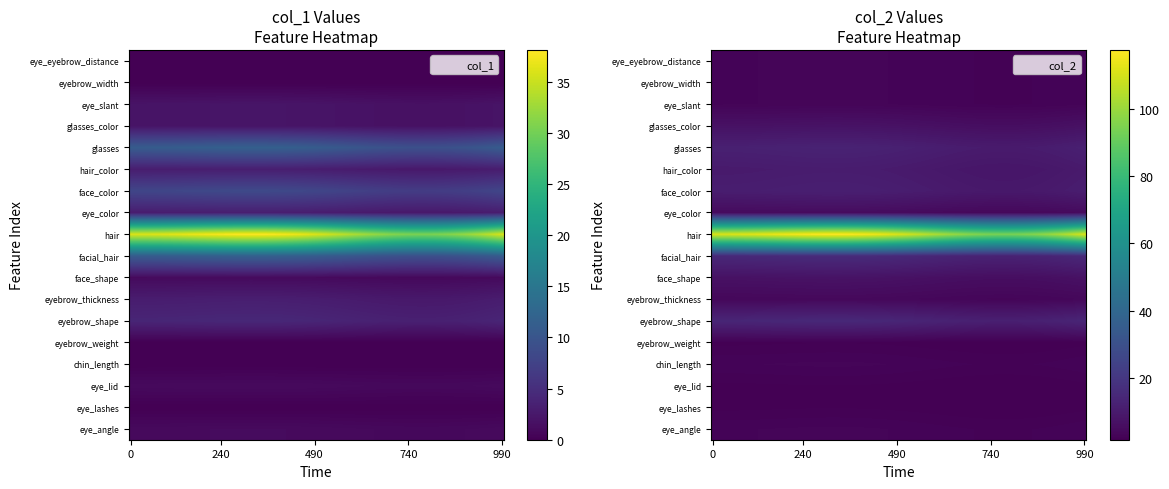

Is it true that col_1 equals 36 at 9?

True